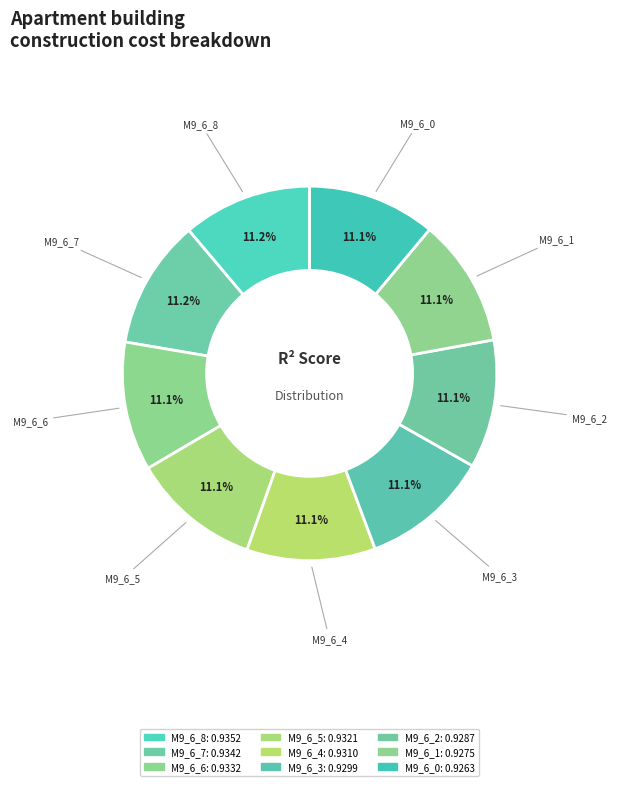

Is there any slice that represents more than half of the pie?

No